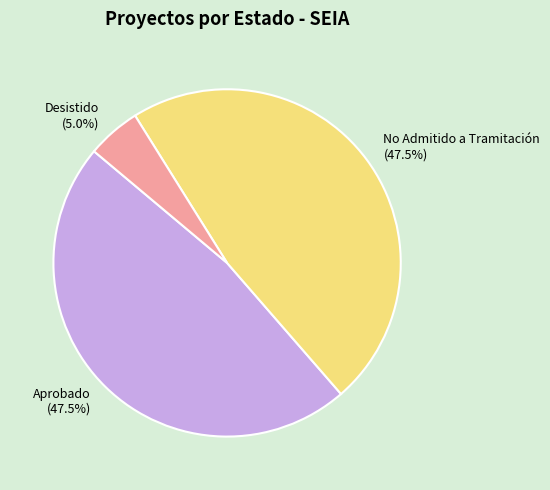

What percentage is the Desistido slice, to the nearest percent?

5%